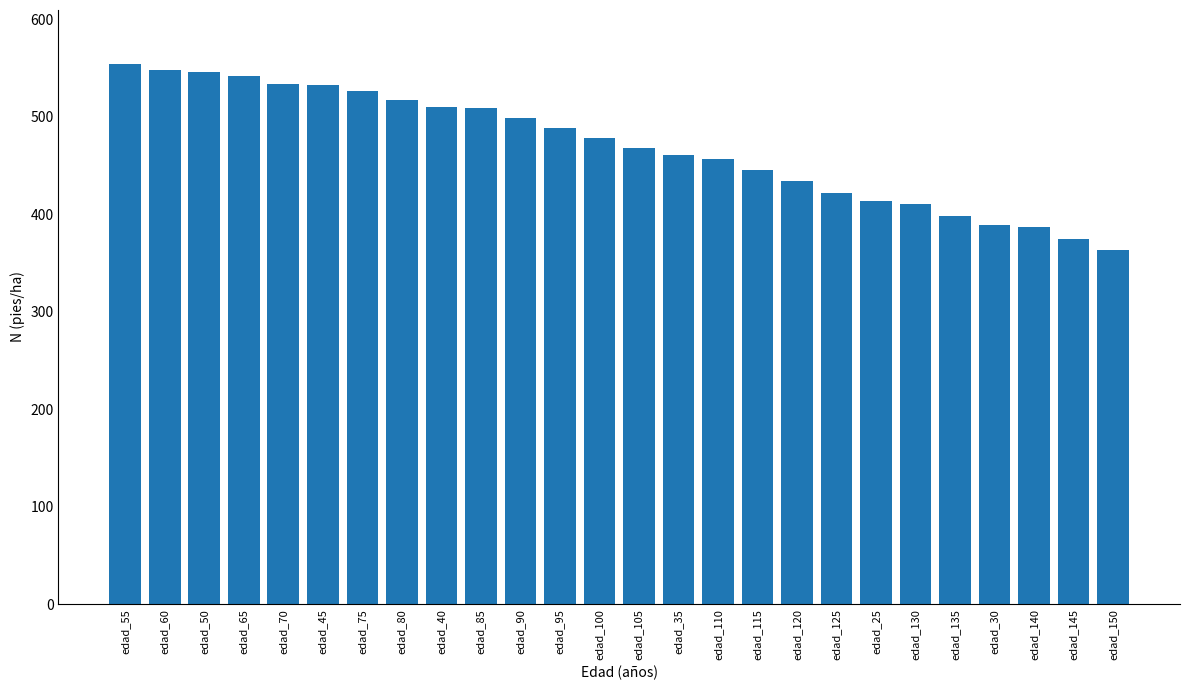

What is the difference between the maximum and minimum values?

190.5